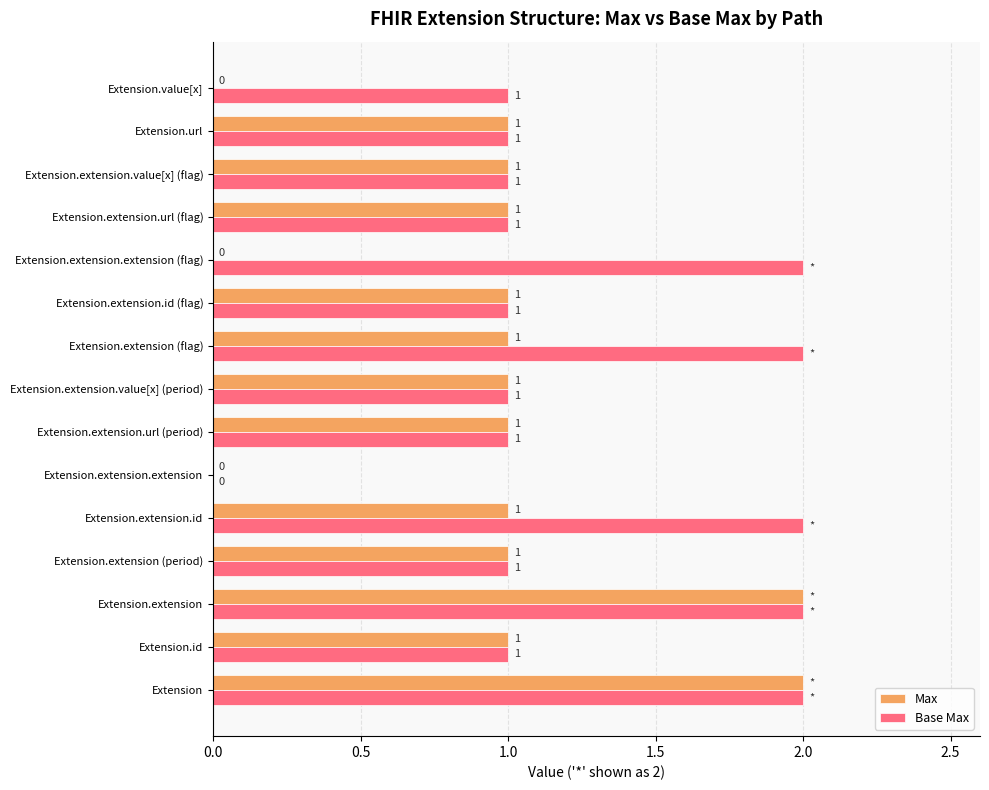

Is the value of Base Max at Extension.extension (flag) greater than the value of Max at Extension.url?

Yes